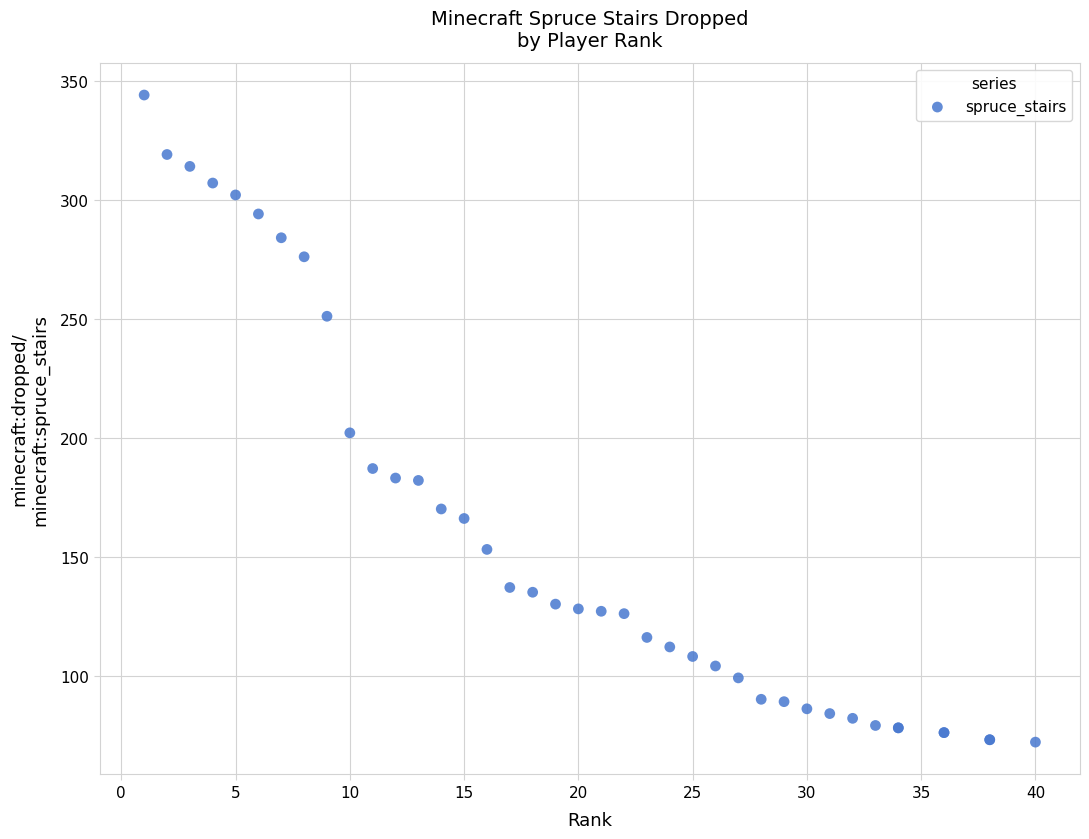

What Y value in the scatter plot is closest to 208?

202